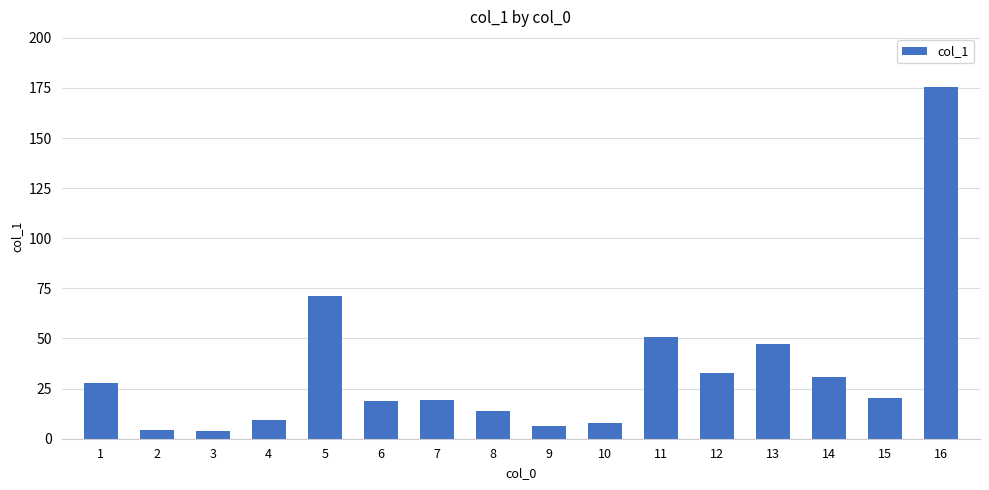

Does the chart contain stacked bars?

No